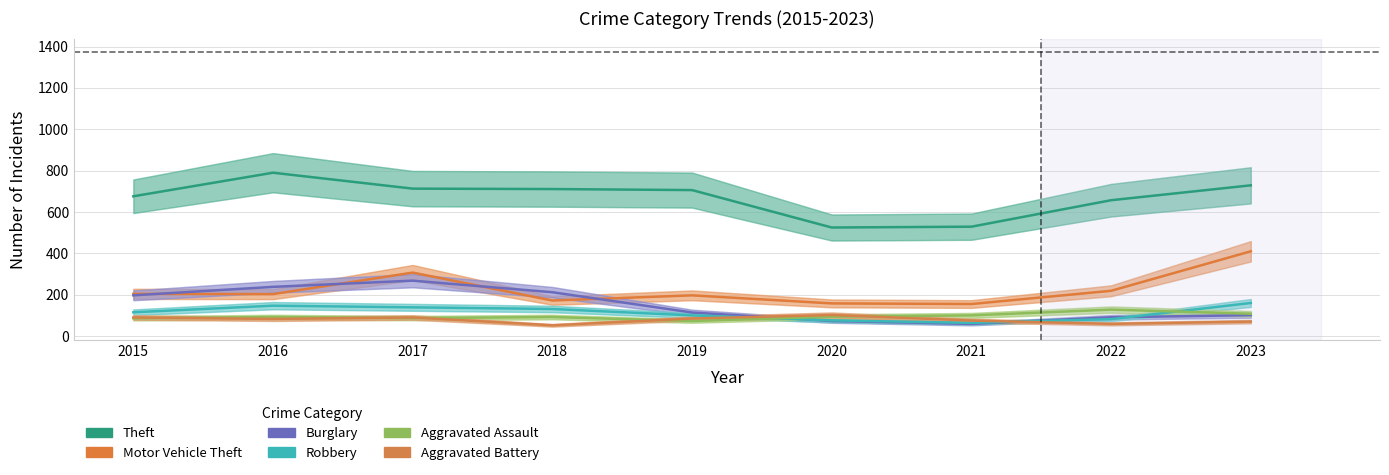

Is the value of Aggravated Battery at 2018 greater than the value of Theft at 2021?

No